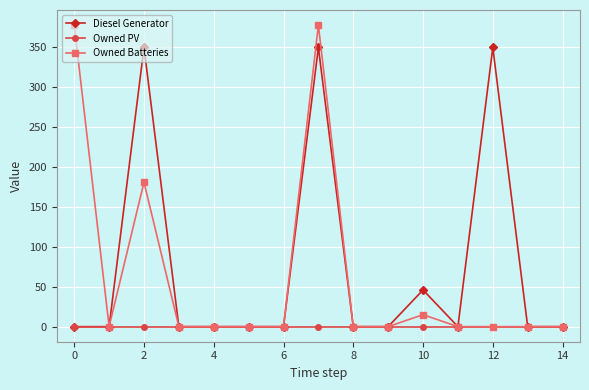

Reading left to right, extract all data points from this chart.

Diesel Generator: 0	0	350	0	0	0	0	350	0	0	46	0	350	0	0
Owned PV: 0	0	0	0	0	0	0	0	0	0	0	0	0	0	0
Owned Batteries: 378	0	181	0	0	0	0	378	0	0	15	0	0	0	0